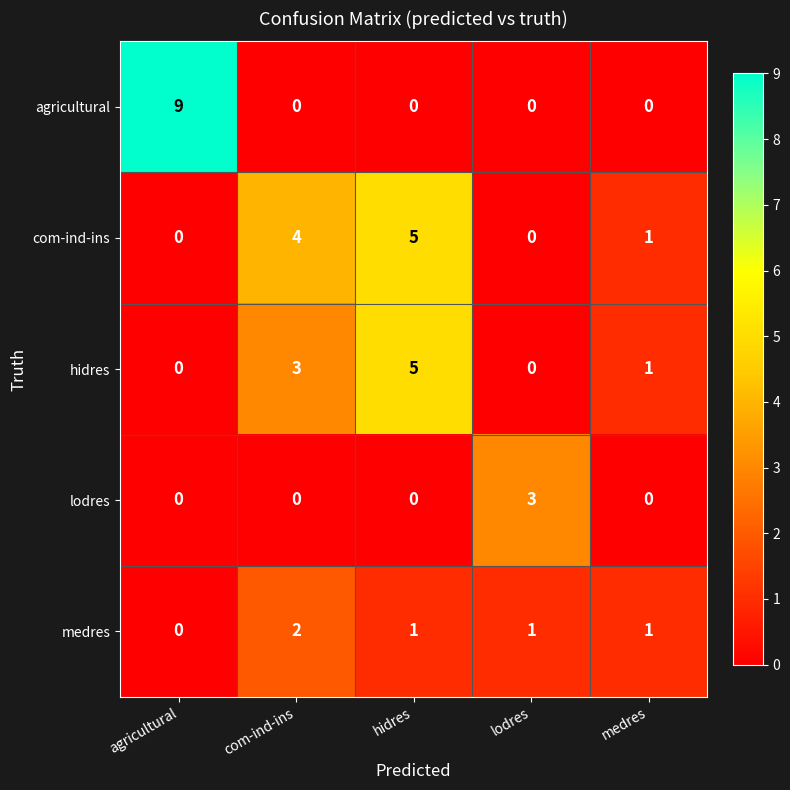

At how many categories does at least one series exceed 8?

1